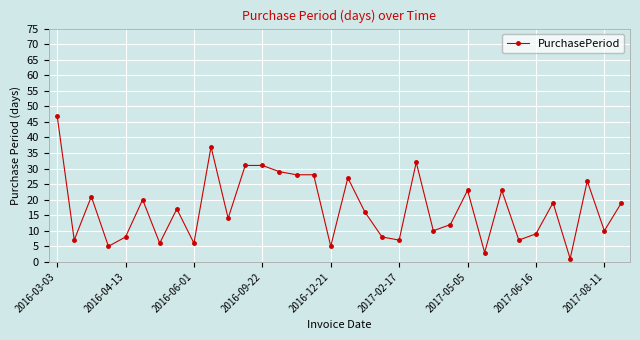

True or false: the data has more than 1 interior local peaks.

True